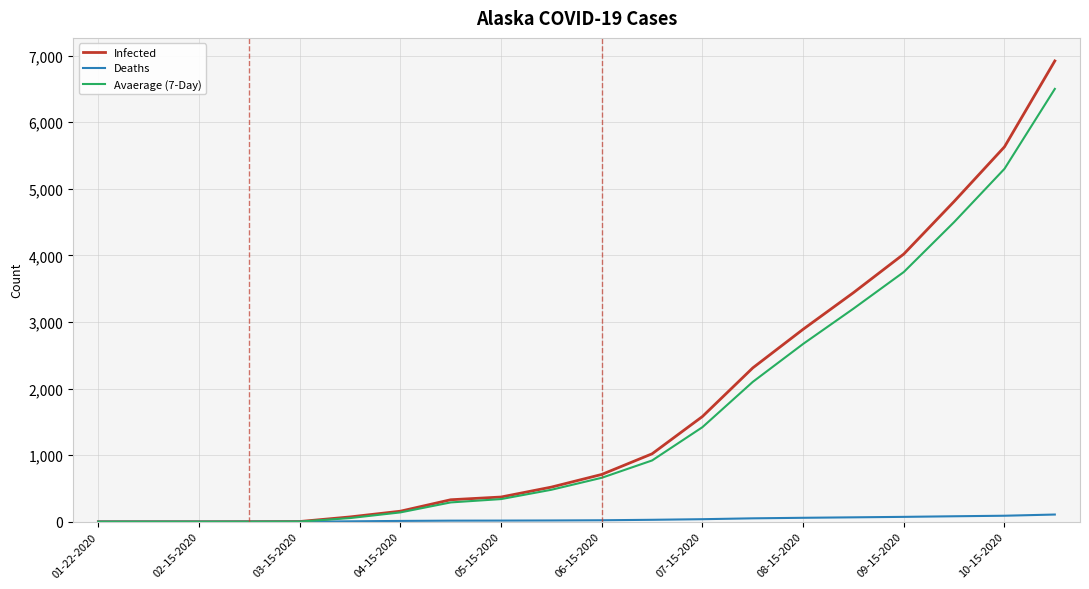

At how many categories does at least one series exceed 6455?

1